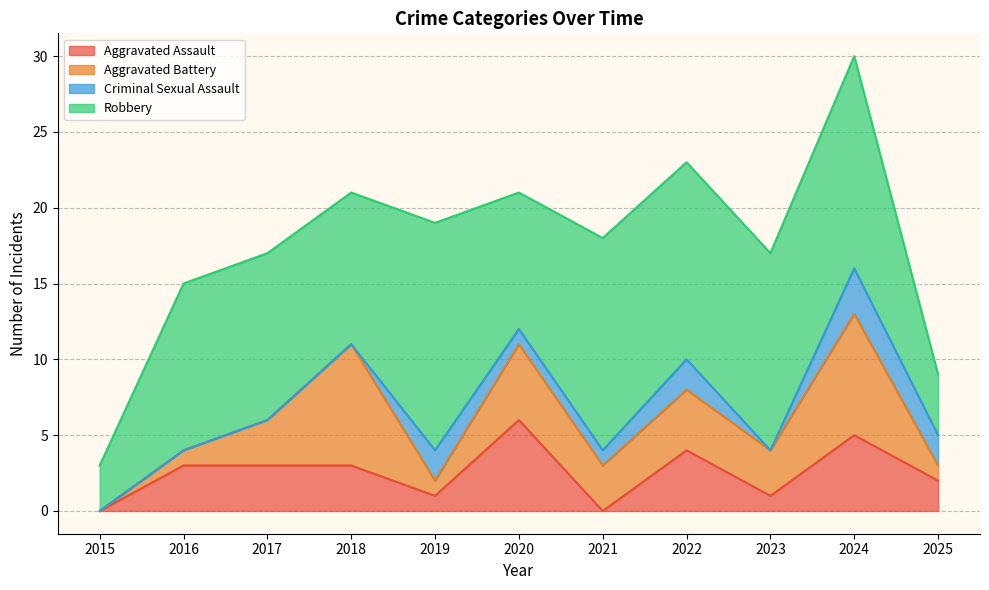

Rank the categories by Aggravated Assault value from highest to lowest.

2020, 2024, 2022, 2016, 2017, 2018, 2025, 2019, 2023, 2015, 2021